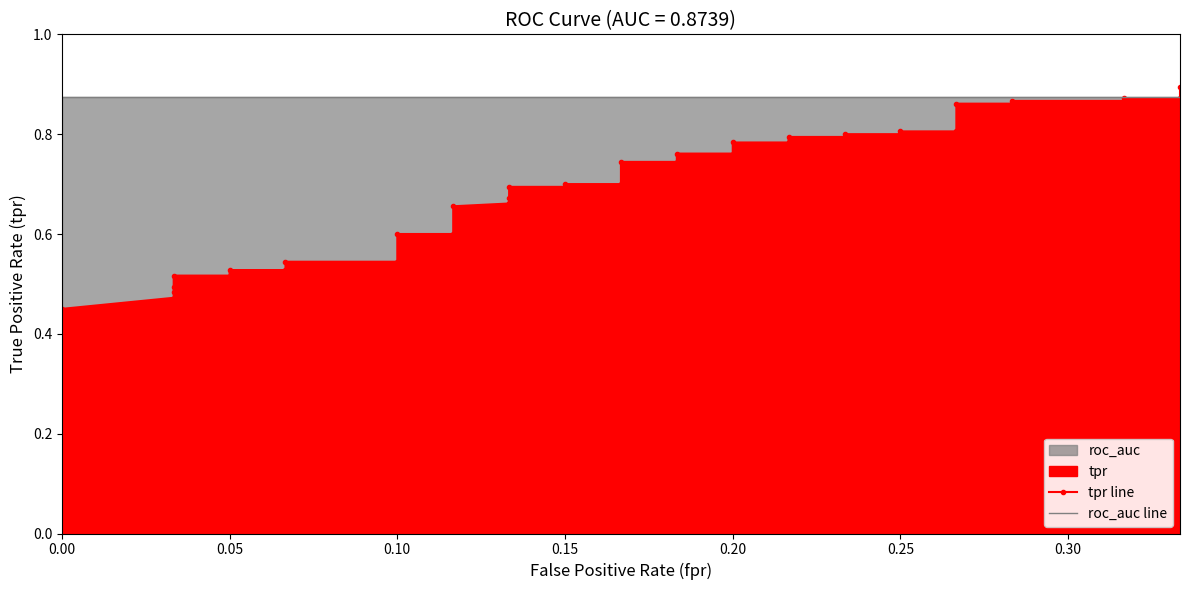

Which series changed the most between 0.20 and 19?

tpr line